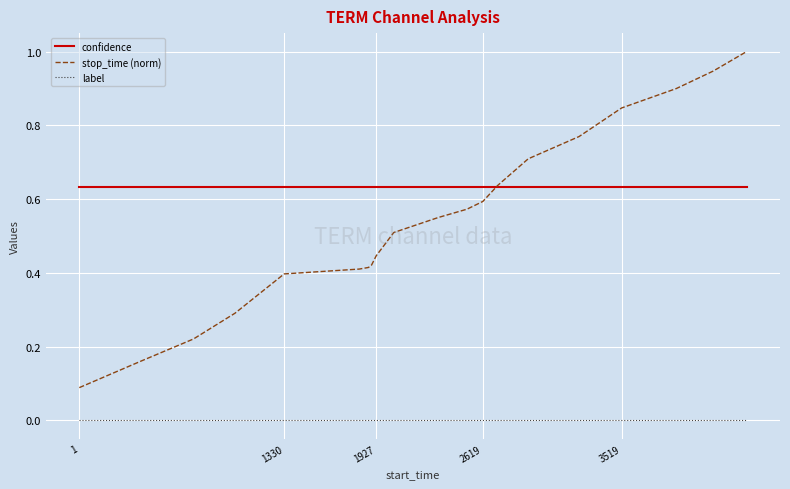

At how many categories does at least one series exceed 0?

20